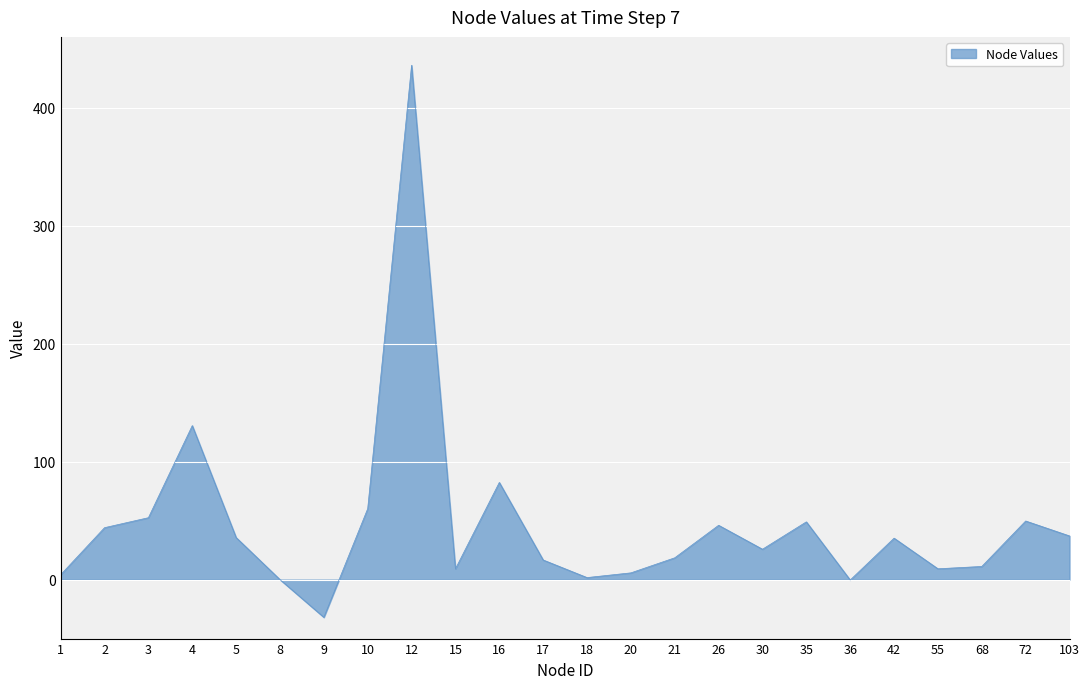

The chart shows a value of 56.5 at 42. True or false?

False